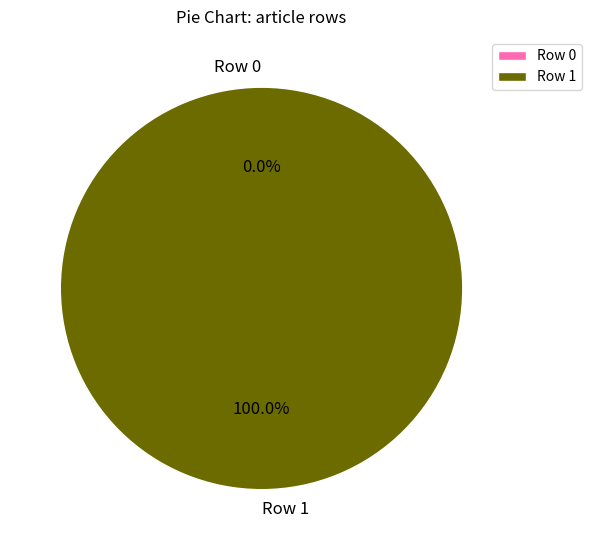

How many segments does this pie chart have?

2